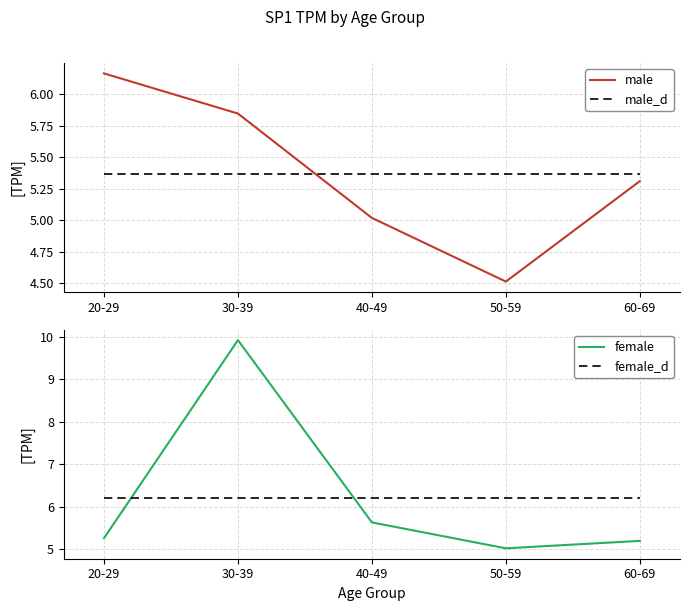

How many series are shown in this chart?

4